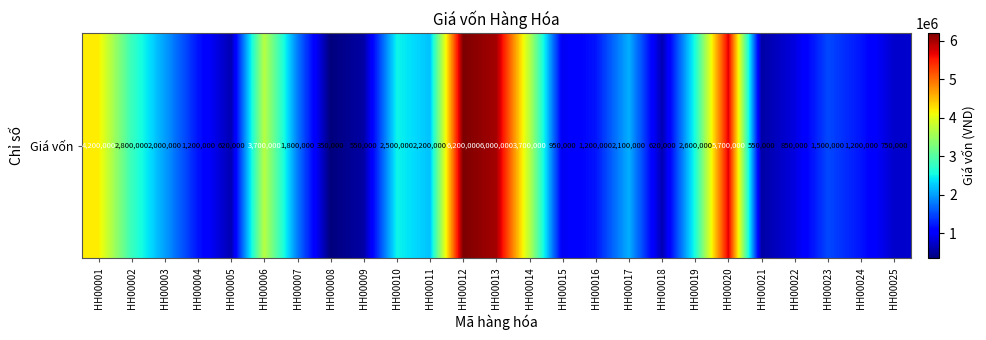

Which category has the highest value across all series?

HH00012